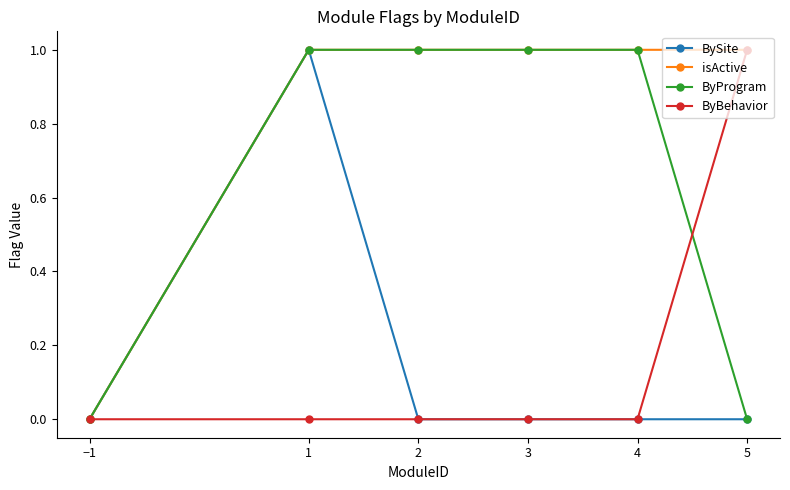

Does the chart have visible grid lines?

No